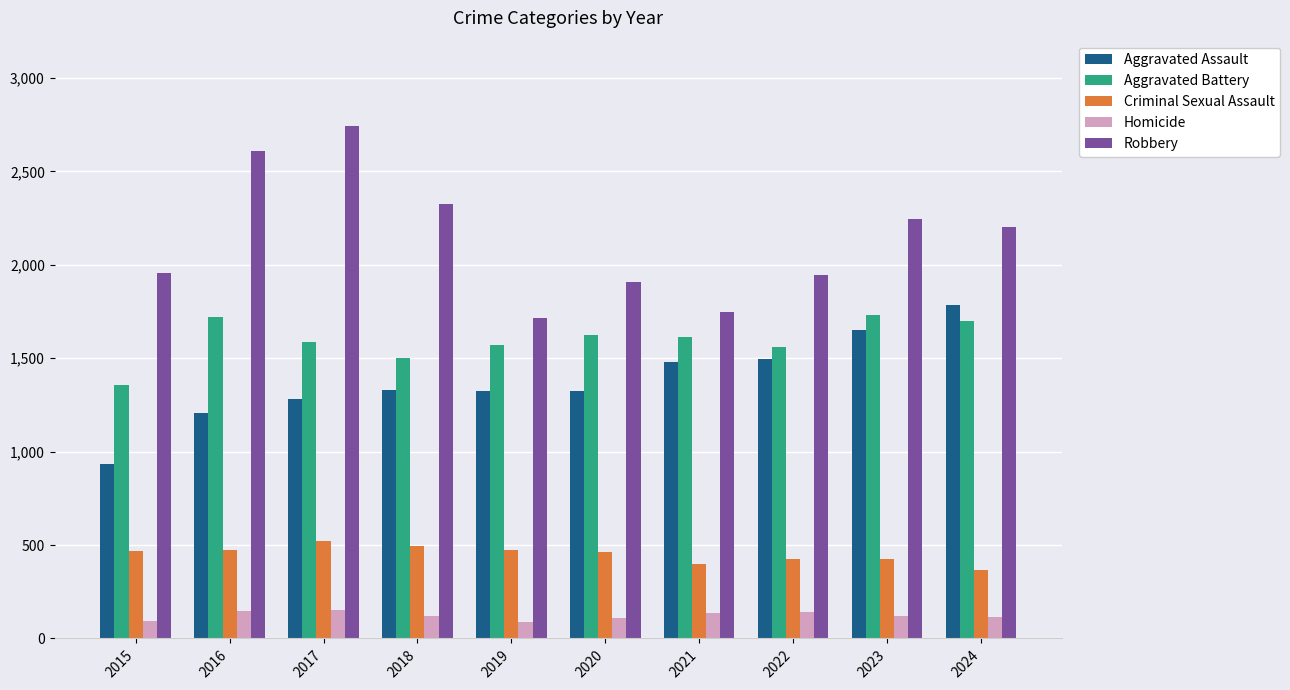

Rank the series at 2024 from lowest to highest value.

Homicide, Criminal Sexual Assault, Aggravated Battery, Aggravated Assault, Robbery